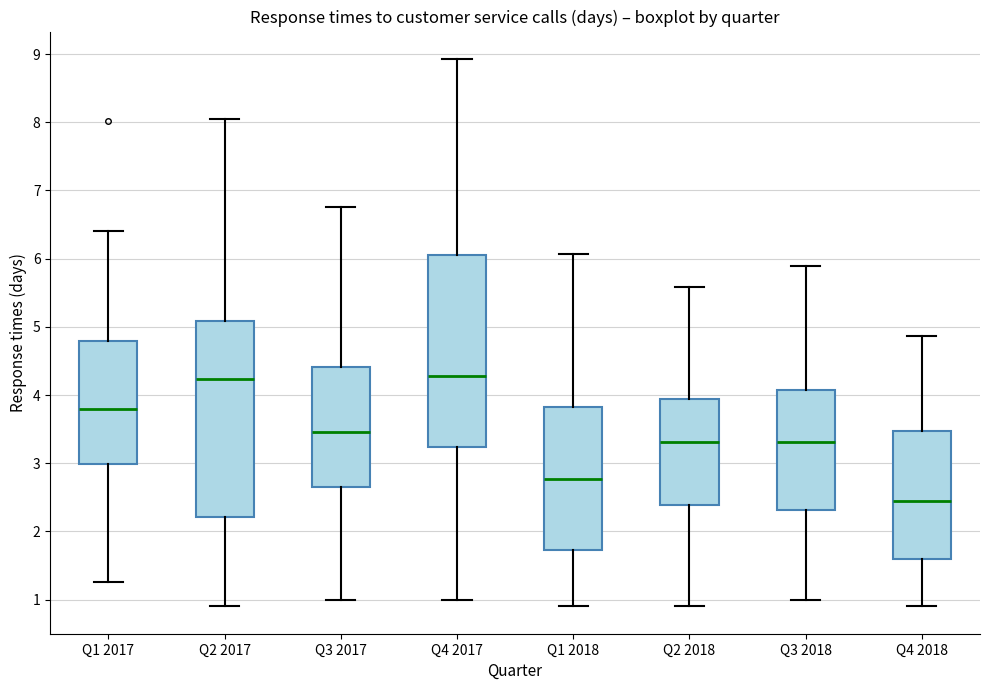

Reading left to right, read every box against the y-axis: the position of its median line, the range the box covers, and the ends of its whiskers. The values are not printed on the chart, so give them approximately, as read against the axis.

Q1 2017: median 3.8, box 3.0 to 4.8, whiskers 1.3 to 6.4
Q2 2017: median 4.2, box 2.2 to 5.1, whiskers 0.9 to 8.0
Q3 2017: median 3.5, box 2.6 to 4.4, whiskers 1.0 to 6.8
Q4 2017: median 4.3, box 3.2 to 6.1, whiskers 1.0 to 8.9
Q1 2018: median 2.8, box 1.7 to 3.8, whiskers 0.9 to 6.1
Q2 2018: median 3.3, box 2.4 to 3.9, whiskers 0.9 to 5.6
Q3 2018: median 3.3, box 2.3 to 4.1, whiskers 1.0 to 5.9
Q4 2018: median 2.4, box 1.6 to 3.5, whiskers 0.9 to 4.9